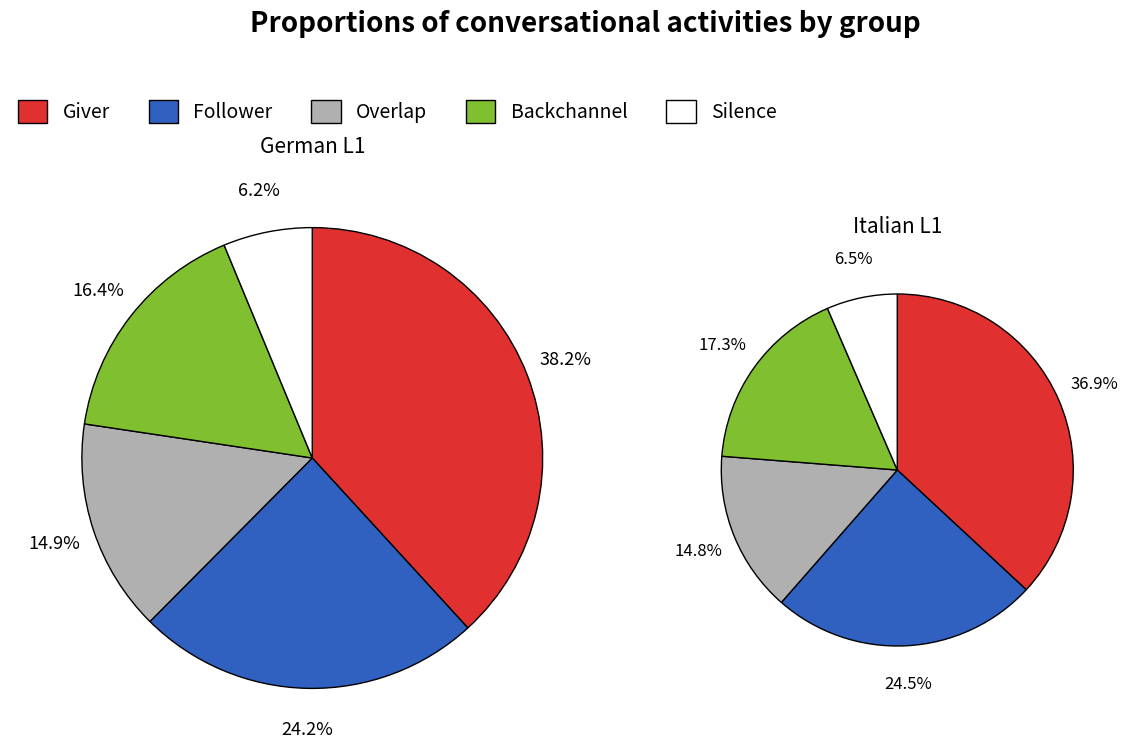

Does 8 represent more than half of the total?

No